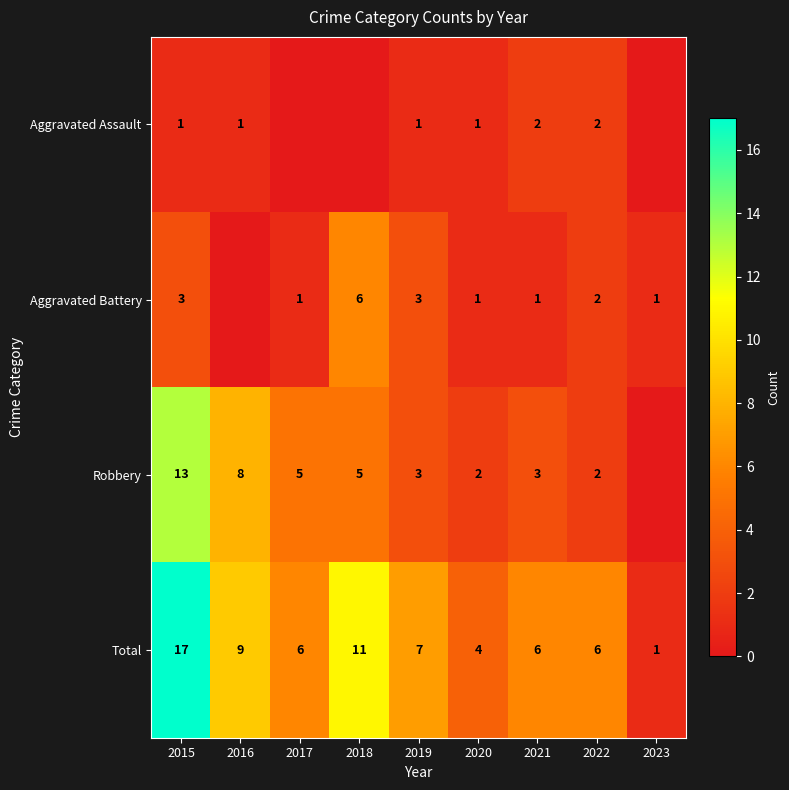

Read the Total value at 2022.

6